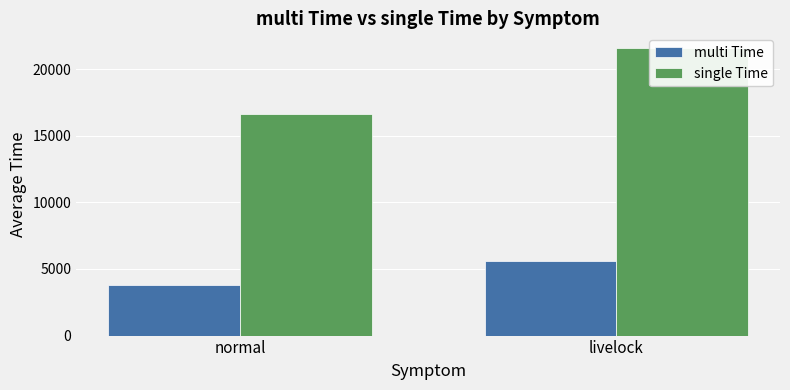

What is the average value of the multi Time series?

4672